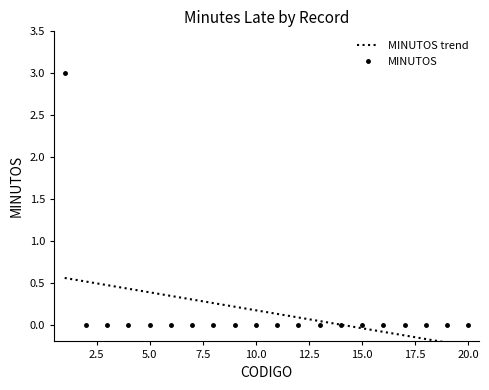

True or false: the data shows 2 at 14.

False